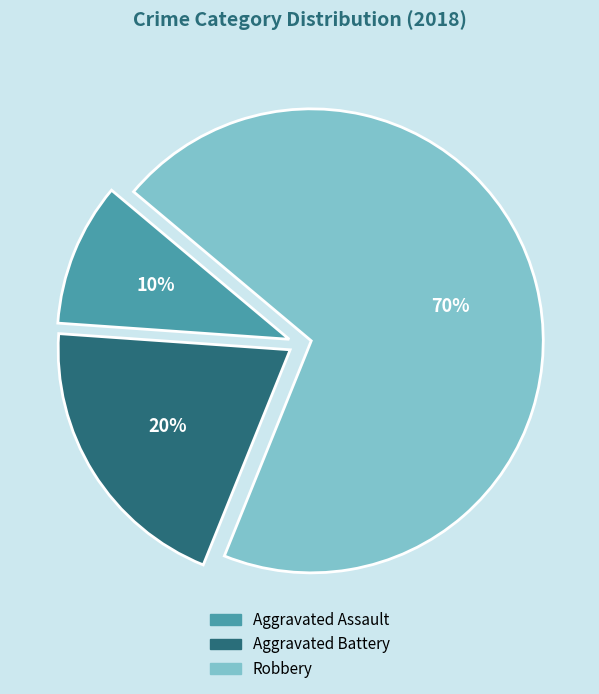

Which category has the smallest portion of the pie?

Aggravated Assault